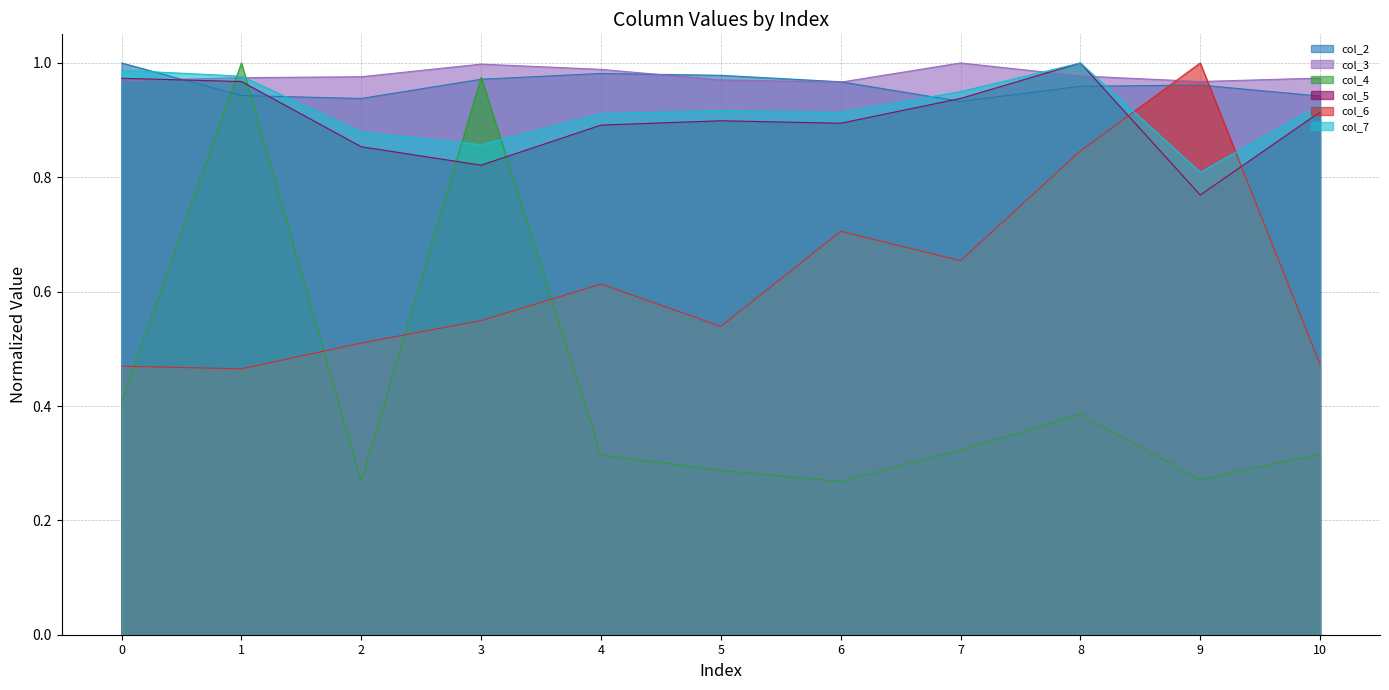

What is the difference between the second highest and second lowest values in the col_4 series?

0.7